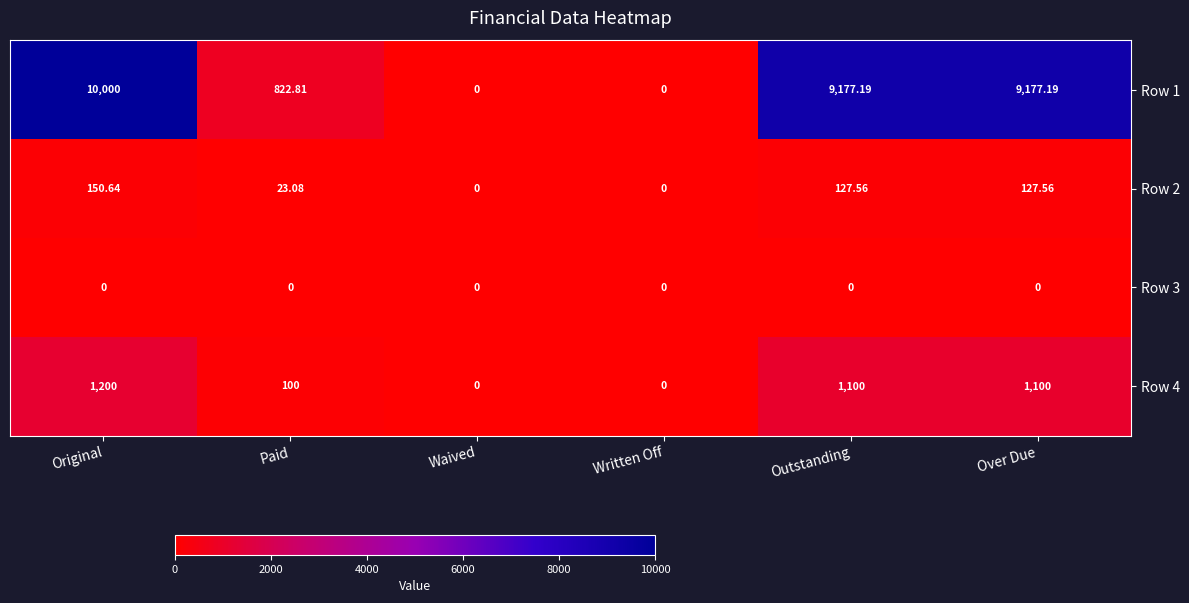

At which category is the sum across all series the highest?

Original